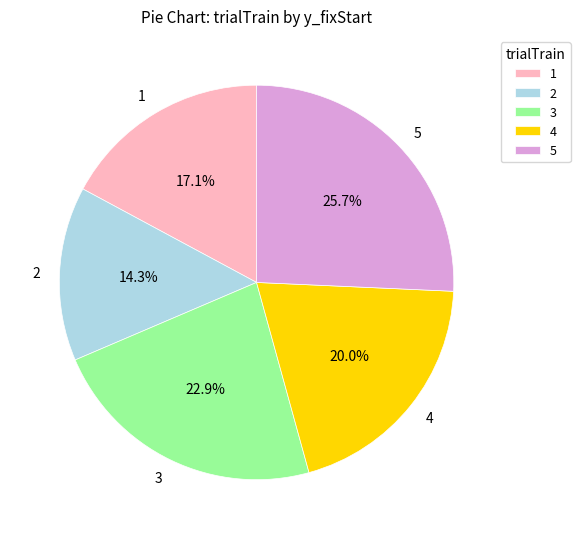

Combined, do 3 and 4 account for over 50%?

No